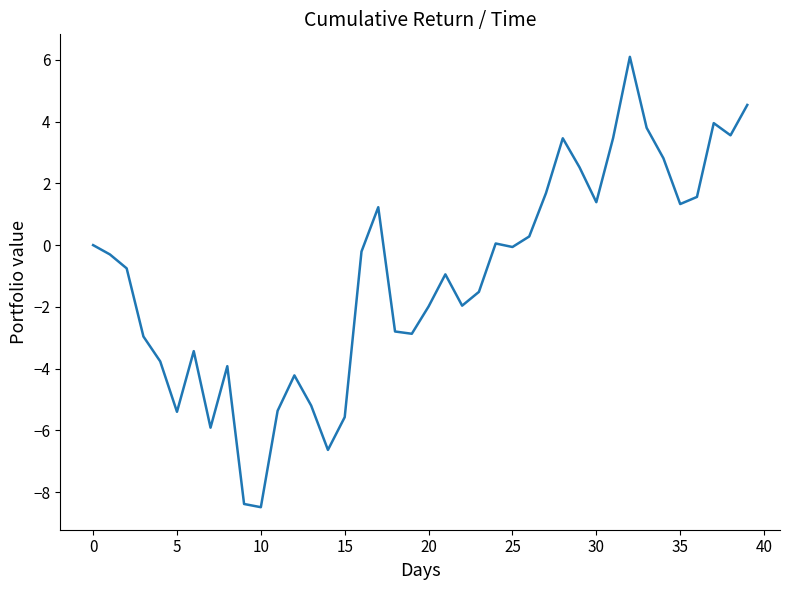

What is the maximum value shown in the chart?

6.1